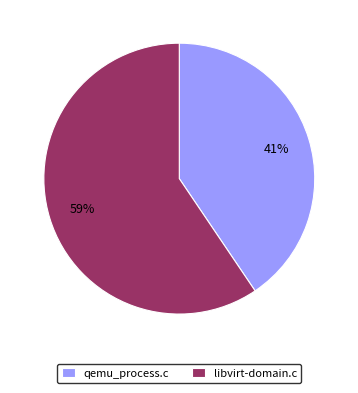

To the nearest percent, what is the combined percentage of libvirt-domain.c and qemu_process.c?

100%